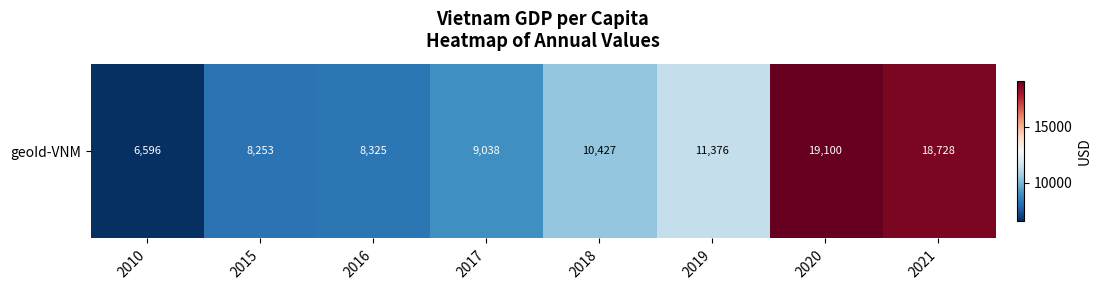

How many data points does each series have?

8